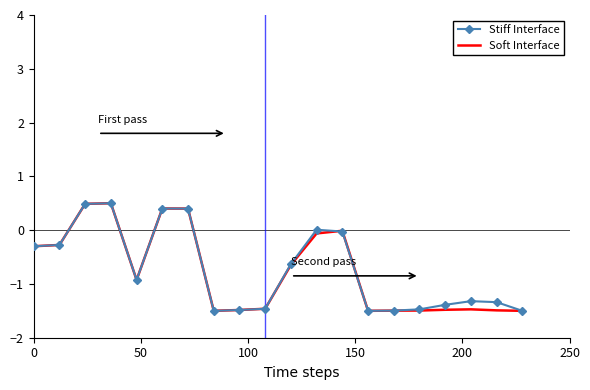

What is the smallest value displayed?

-1.5